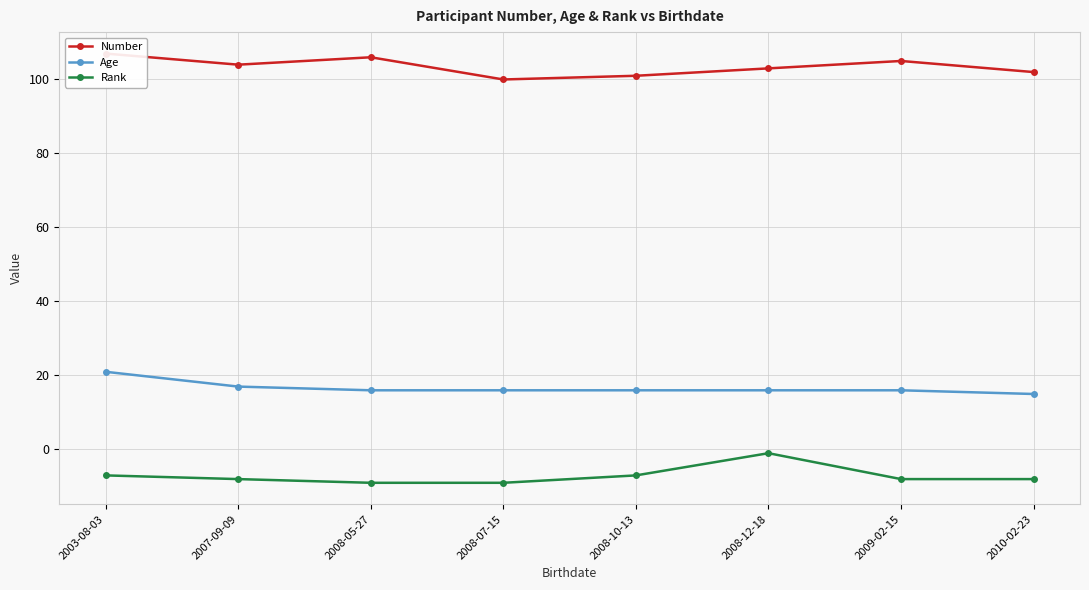

What is the sum of all Number values?

828